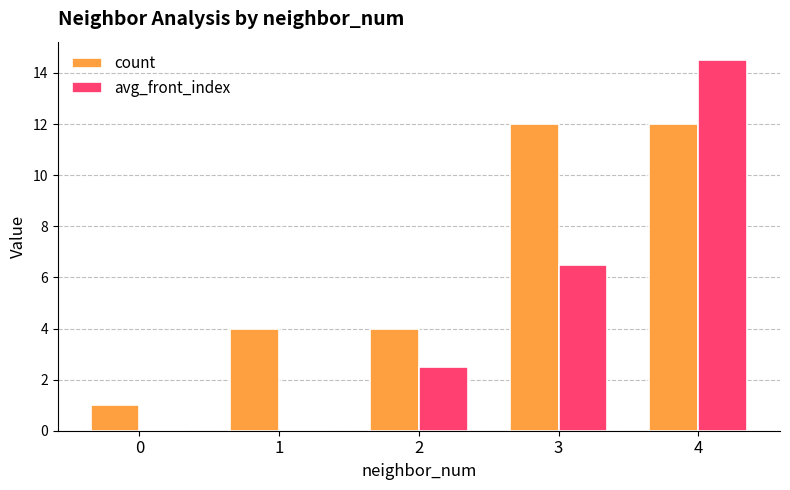

What is the total value across all series at 3?

18.5